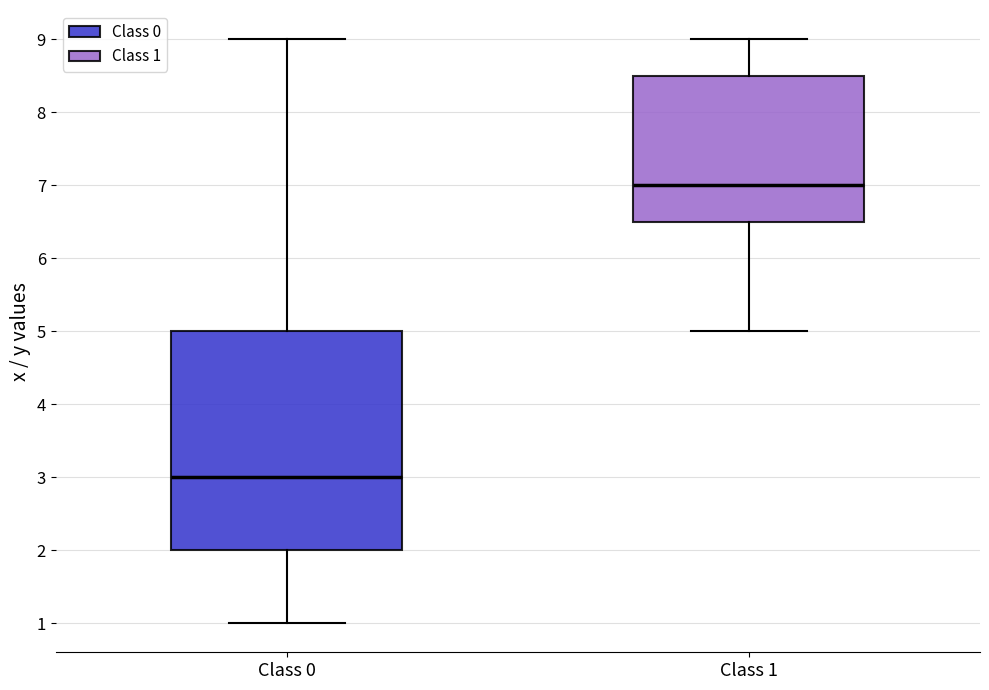

Reading left to right, transcribe this box plot: for each box, give where its median line is, the range the box spans, and where its two whiskers end, as read against the y-axis. The values are not printed on the chart, so give them approximately, as read against the axis.

Class 0: median 3.0, box 2.0 to 5.0, whiskers 1.0 to 9.0
Class 1: median 7.0, box 6.5 to 8.5, whiskers 5.0 to 9.0